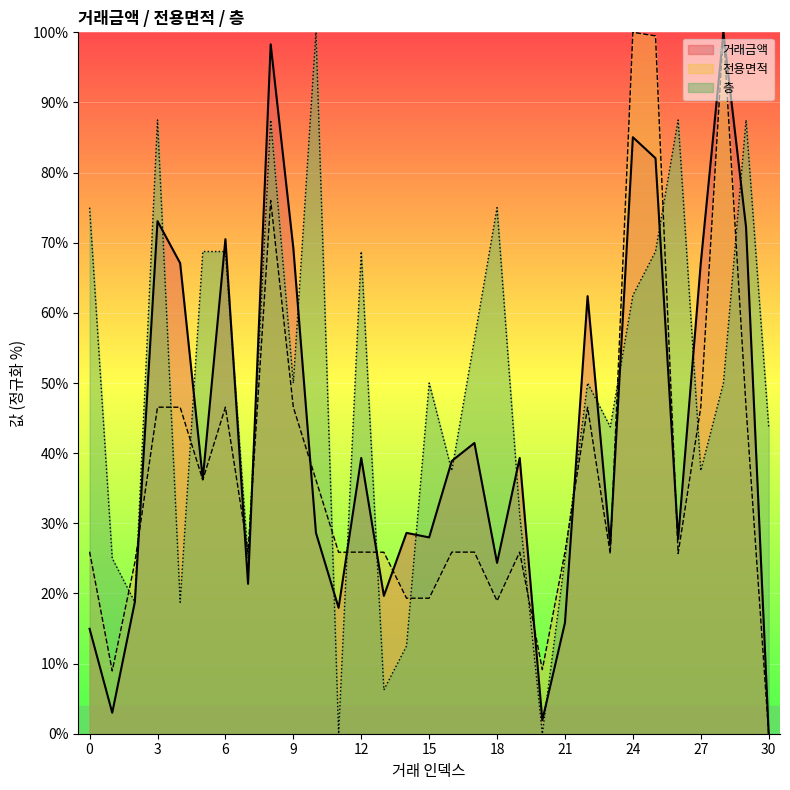

The 전용면적 series shows 9.1 at 20. True or false?

True